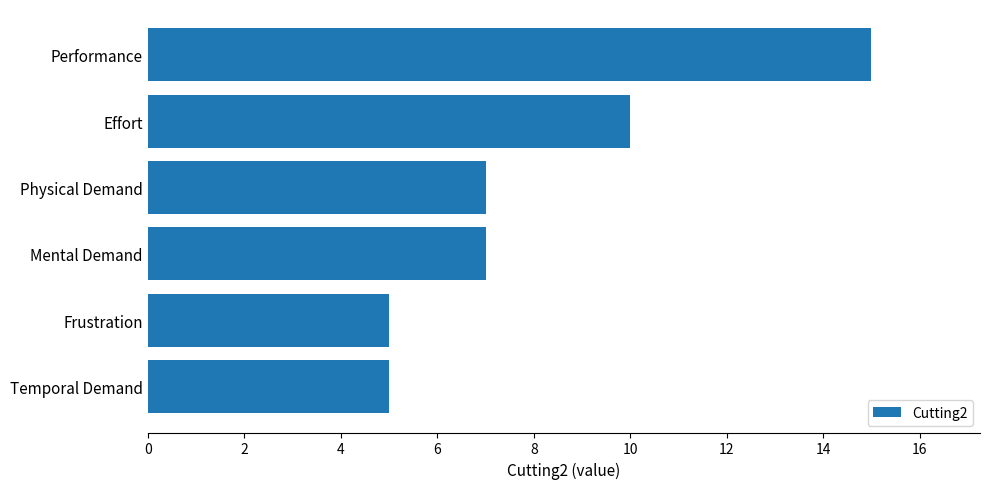

What is the change in value from Effort to Performance?

+5